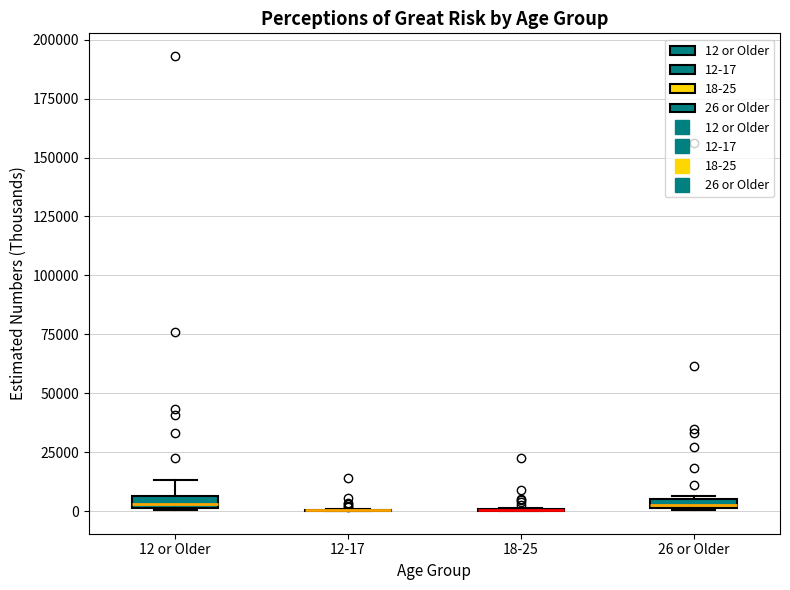

Where is the upper edge of the box for 12 or Older on the y-axis? The values are not printed on the chart, so give them approximately, as read against the axis.

5000